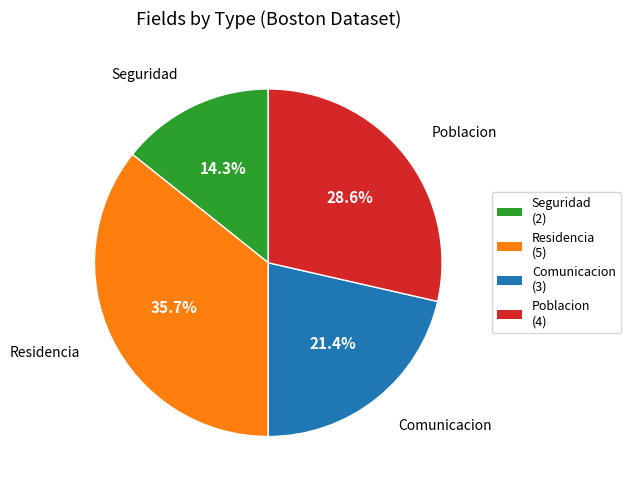

Do Seguridad and Poblacion together represent more than half of the pie?

No